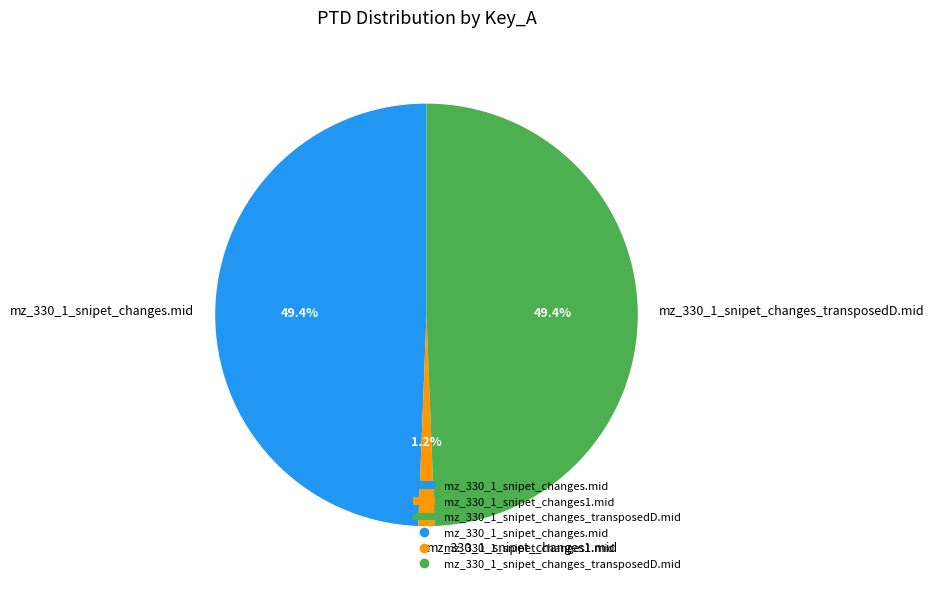

To the nearest percent, what portion does mz_330_1_snipet_changes.mid represent?

49%